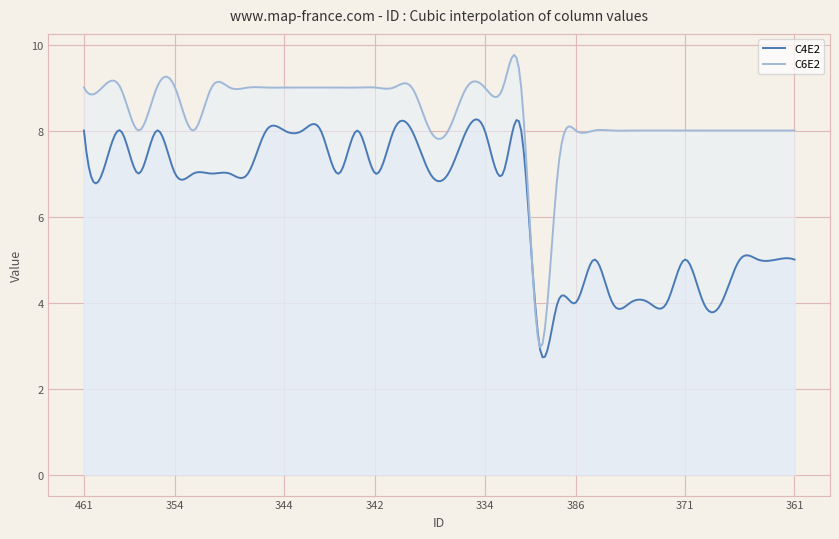

Which series has the largest total across all categories?

C6E2